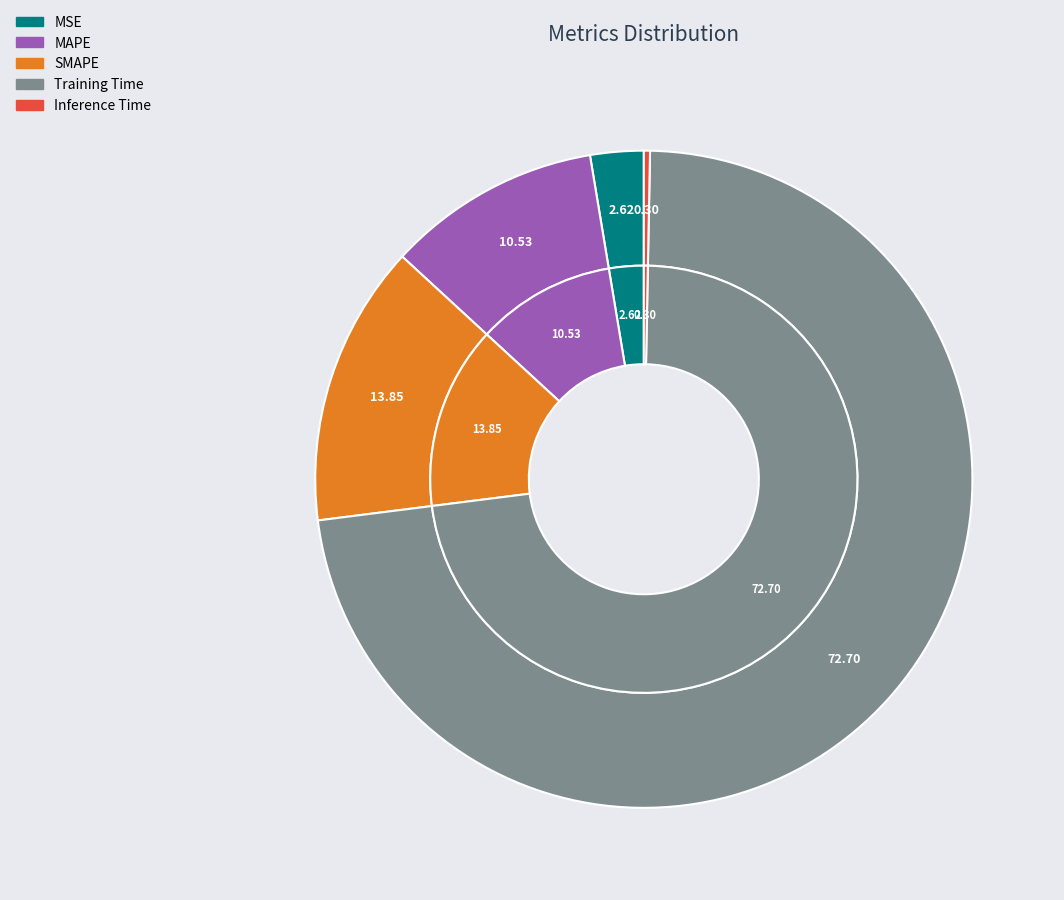

The MAPE slice represents 11% of the pie. True or false?

True